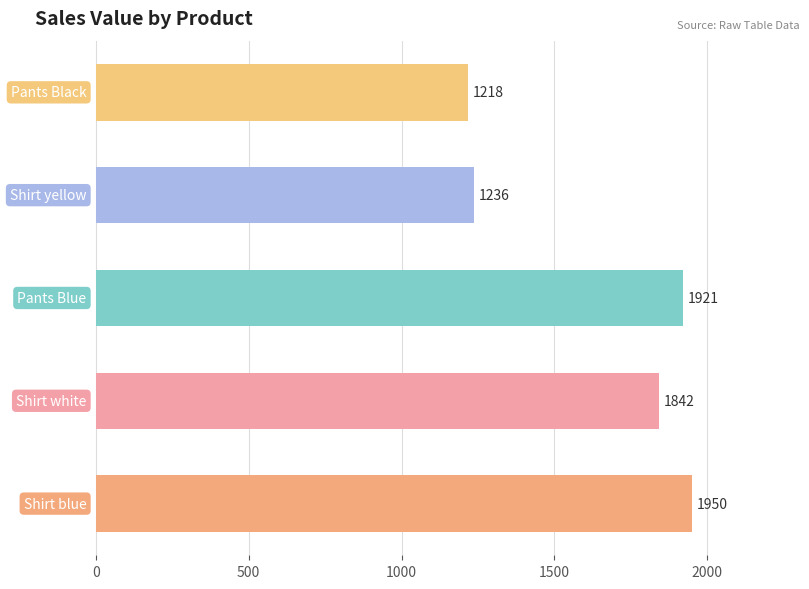

What is the average value?

1633